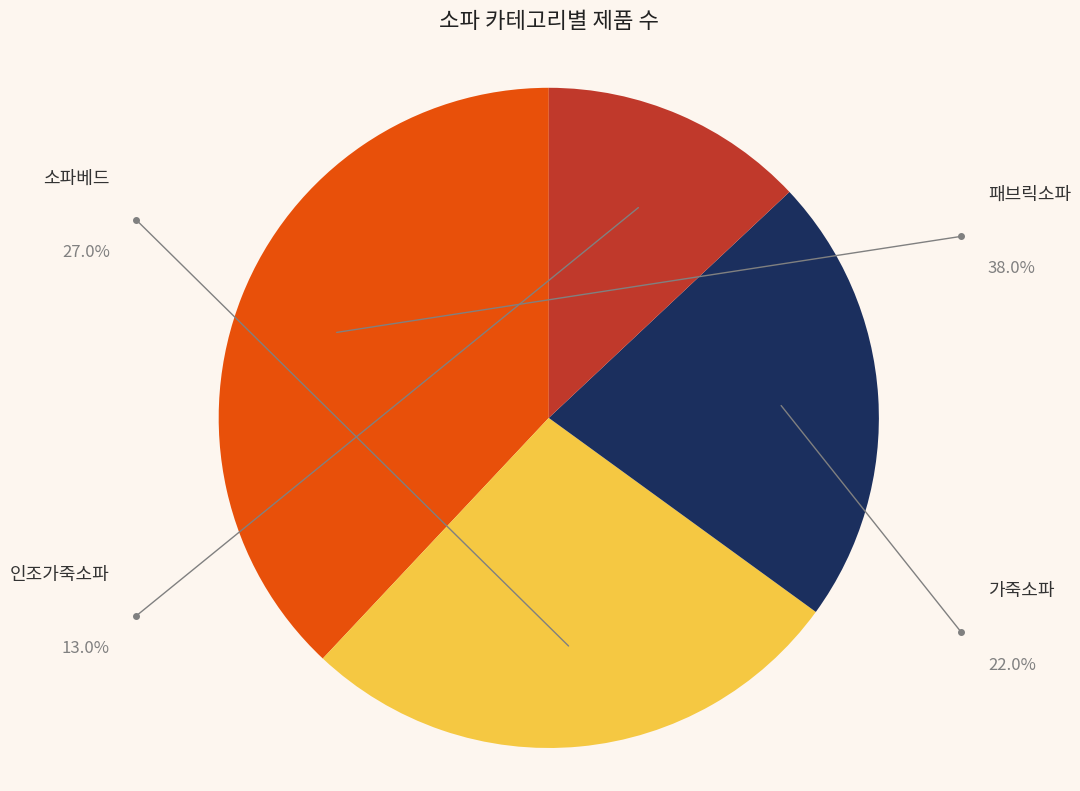

Rank the categories by value from lowest to highest.

인조가죽소파, 가죽소파, 소파베드, 패브릭소파